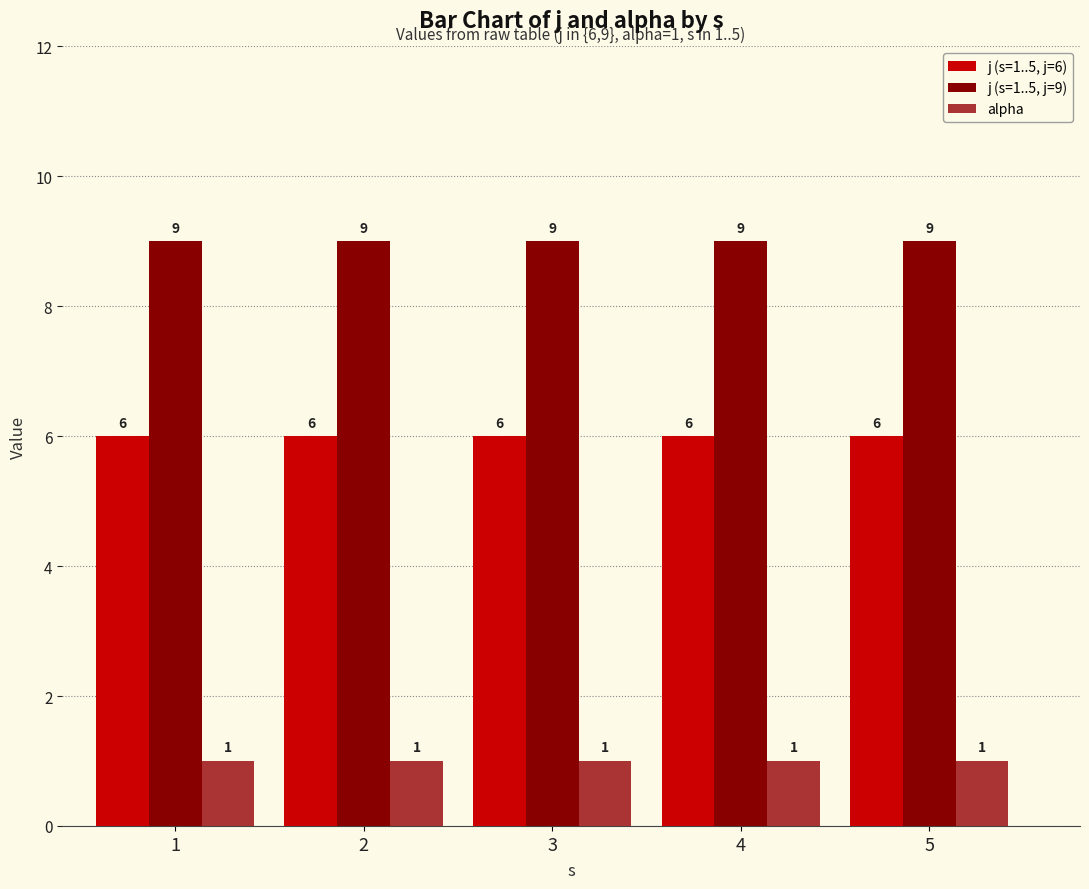

List the series in order of their peak value, lowest first.

alpha, j (s=1..5, j=6), j (s=1..5, j=9)